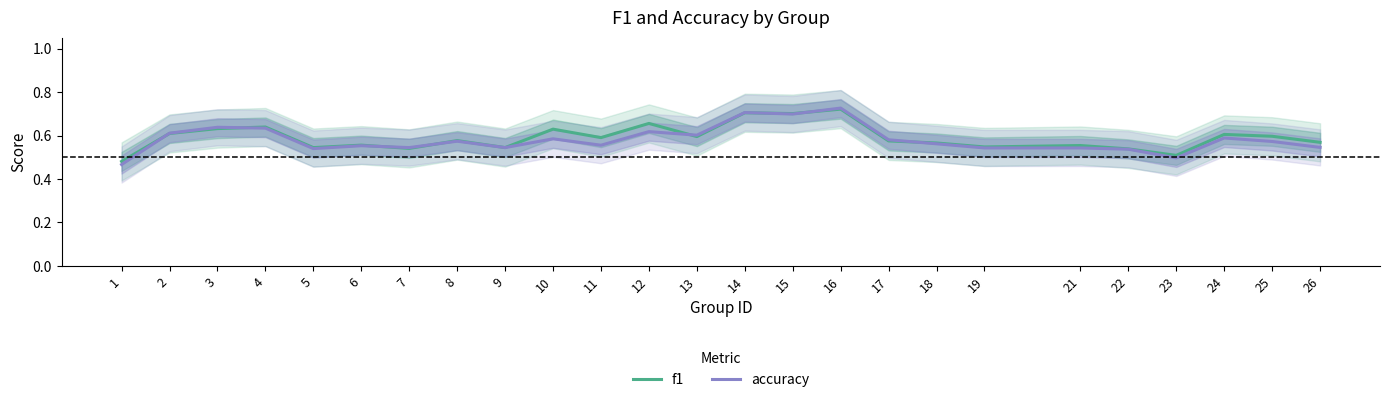

How many lines are shown in the chart?

2